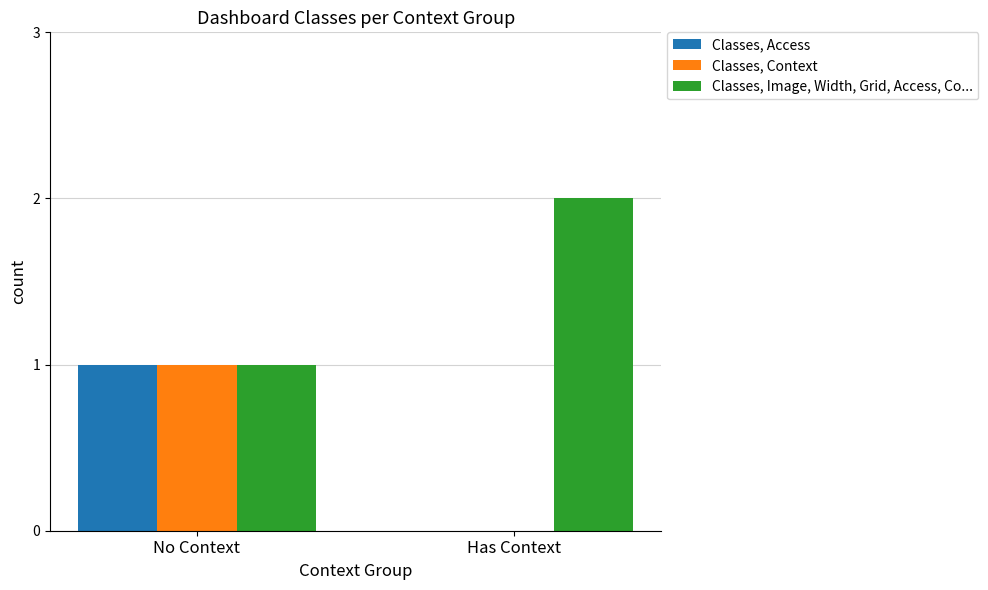

How many categories are shown in the chart?

2